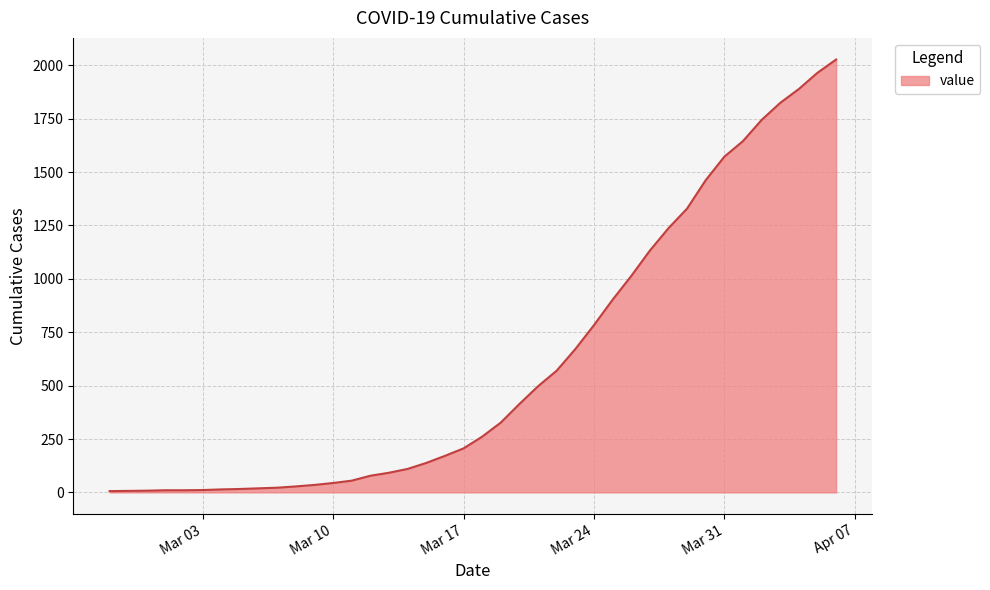

What is the difference between the maximum and minimum values?

2021